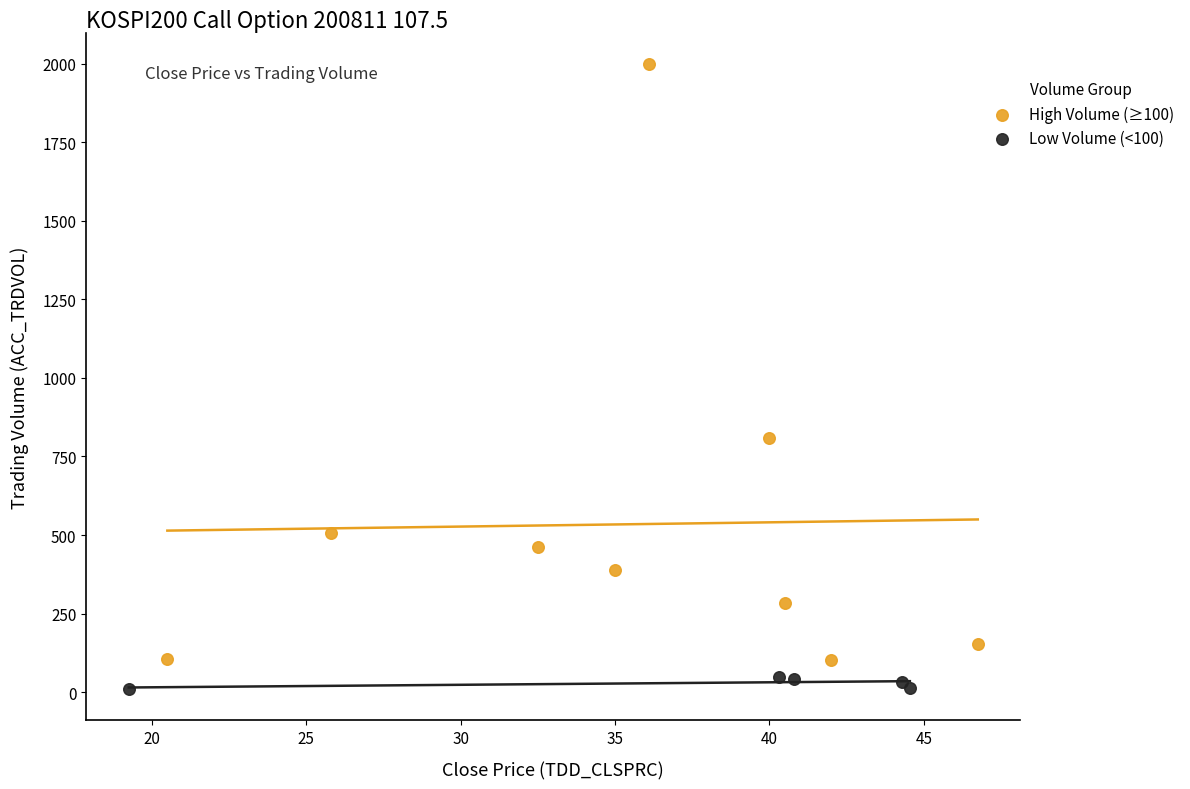

Which series contains the highest Y value?

High Volume (≥100)